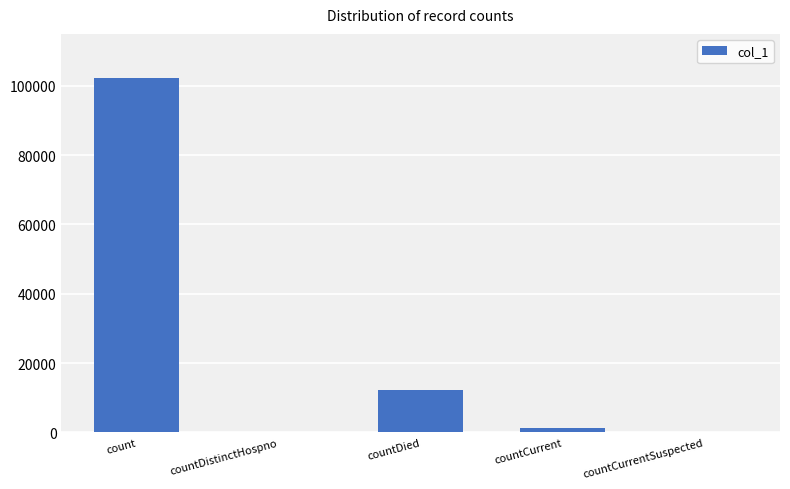

True or false: the data shows 12348 at countDied.

True